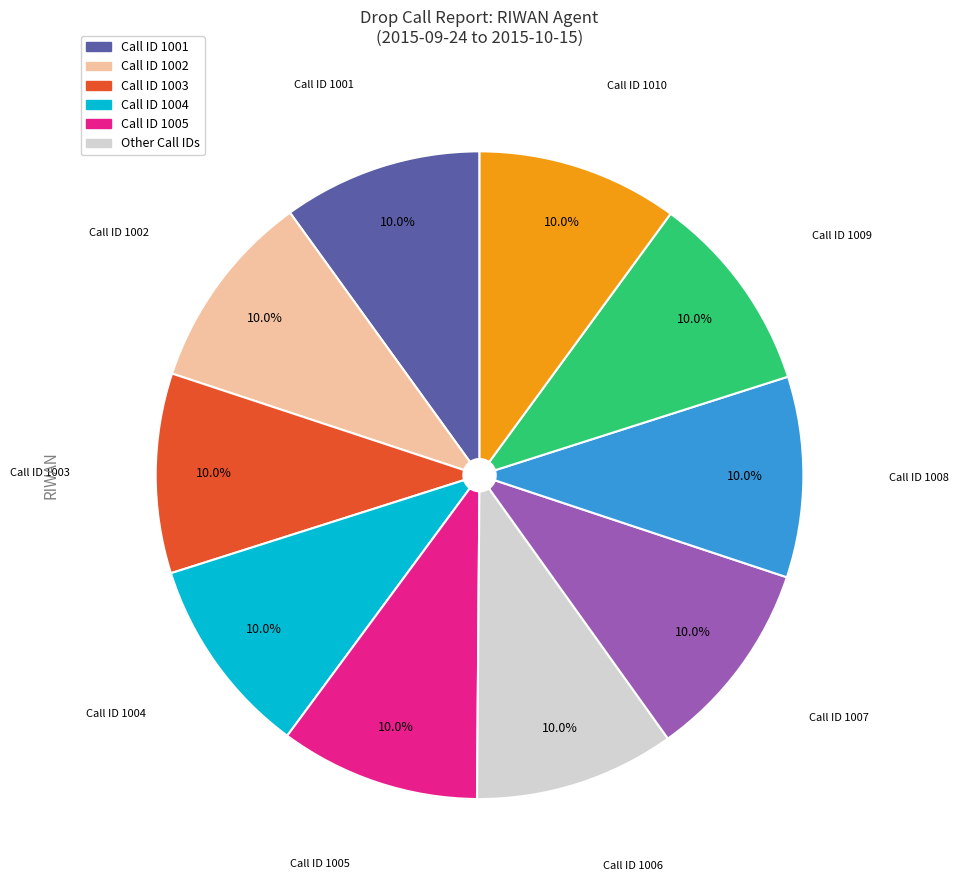

Is there any slice that represents more than half of the pie?

No